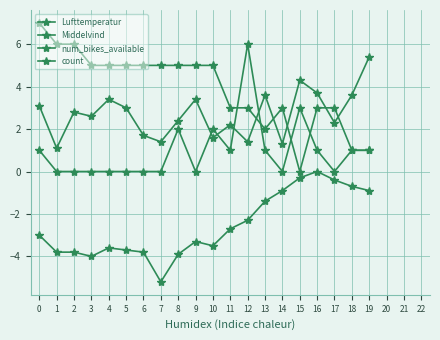

Reading right to left, what are all the values shown in this chart?

Lufttemperatur: -0.9	-0.7	-0.4	0.0	-0.3	-0.9	-1.4	-2.3	-2.7	-3.5	-3.3	-3.9	-5.2	-3.8	-3.7	-3.6	-4.0	-3.8	-3.8	-3.0
Middelvind: 5.4	3.6	2.3	3.7	4.3	1.3	3.6	1.4	2.2	1.6	3.4	2.4	1.4	1.7	3.0	3.4	2.6	2.8	1.1	3.1
num_bikes_available: 1.0	1.0	3.0	3.0	0.0	3.0	2.0	3.0	3.0	5.0	5.0	5.0	5.0	5.0	5.0	5.0	5.0	6.0	6.0	7.0
count: 1.0	1.0	0.0	1.0	3.0	0.0	1.0	6.0	1.0	2.0	0.0	2.0	0.0	0.0	0.0	0.0	0.0	0.0	0.0	1.0